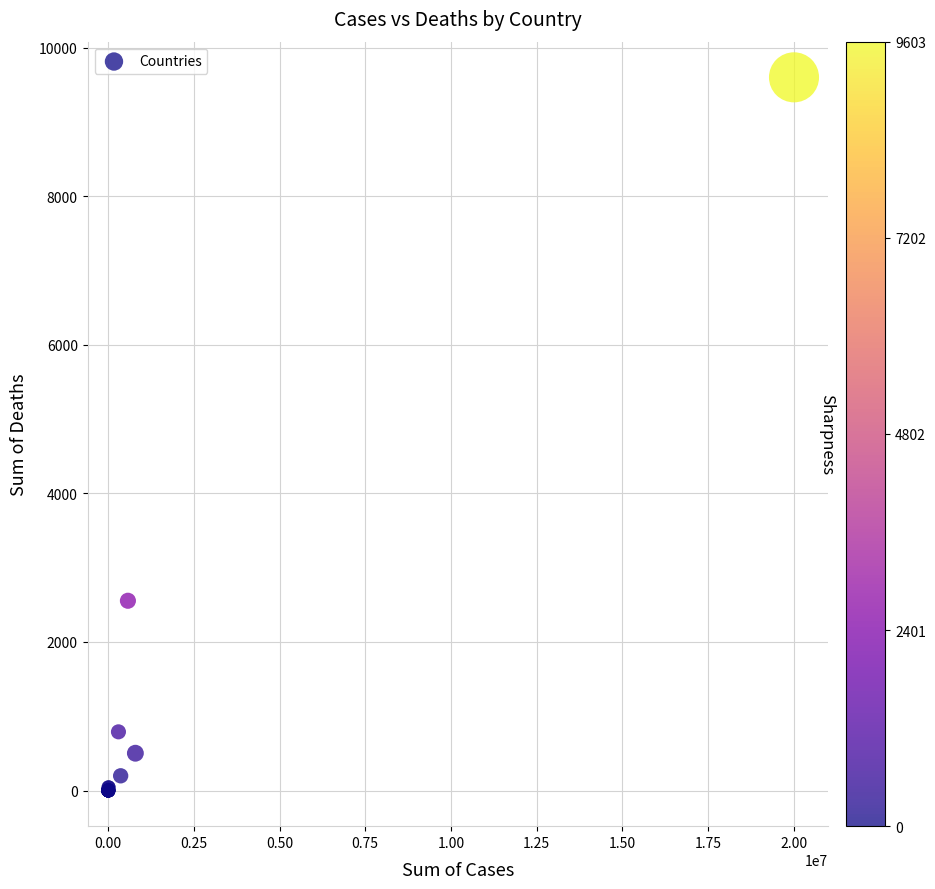

What Y value in the scatter plot is closest to 4801?

2555